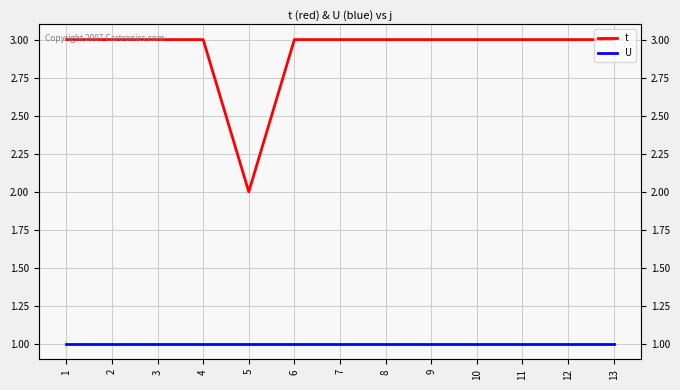

Reading left to right, transcribe all the data shown in this chart.

t: 3	3	3	3	2	3	3	3	3	3	3	3	3
U: 1	1	1	1	1	1	1	1	1	1	1	1	1